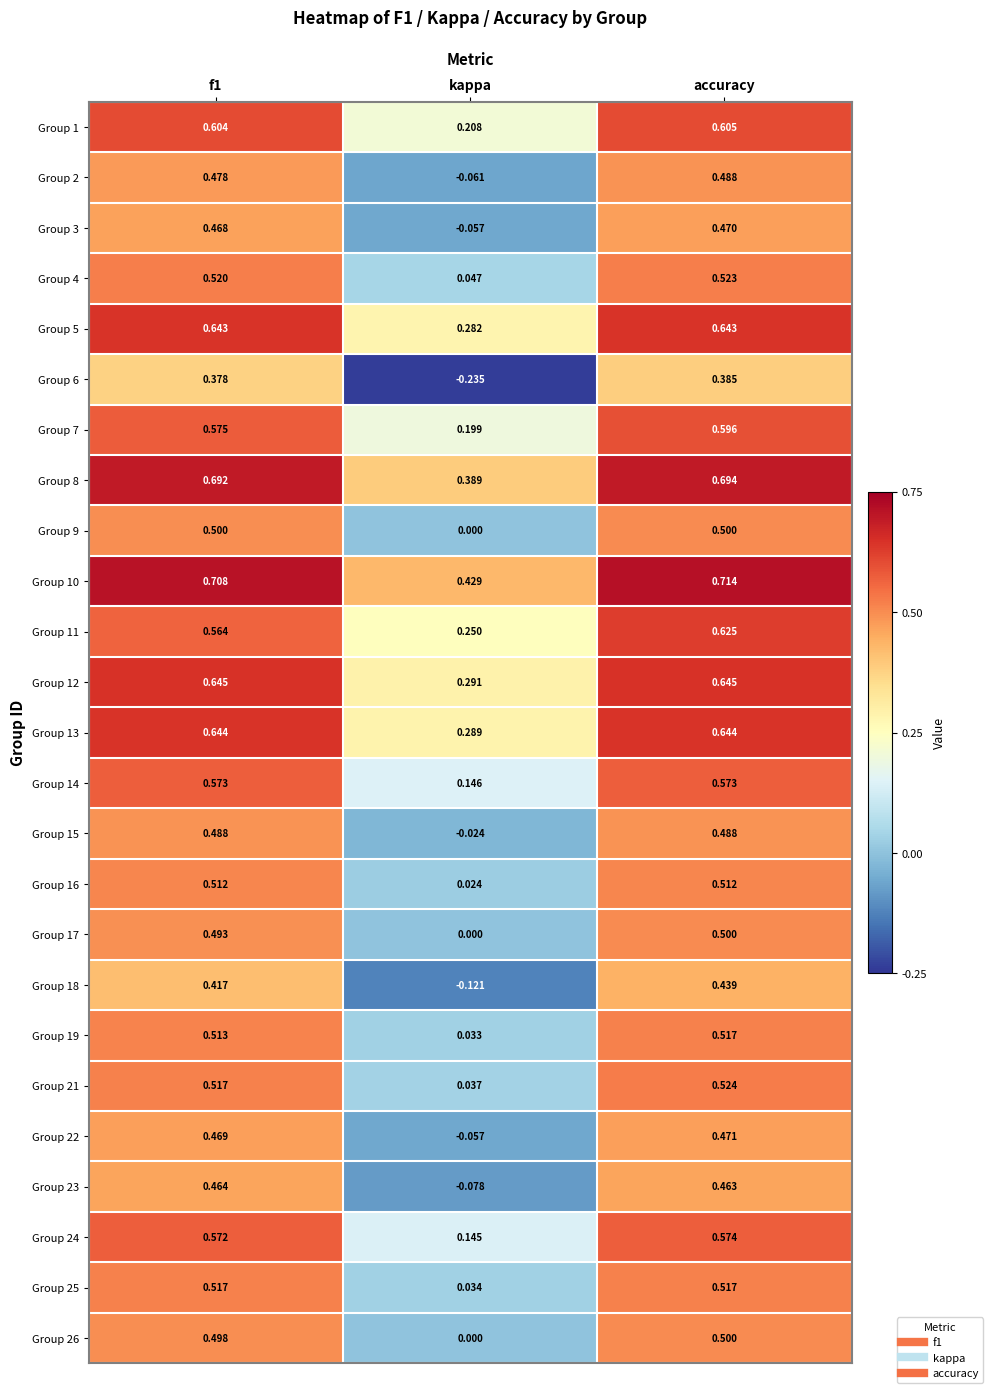

At which label does Group 26 reach its peak?

accuracy